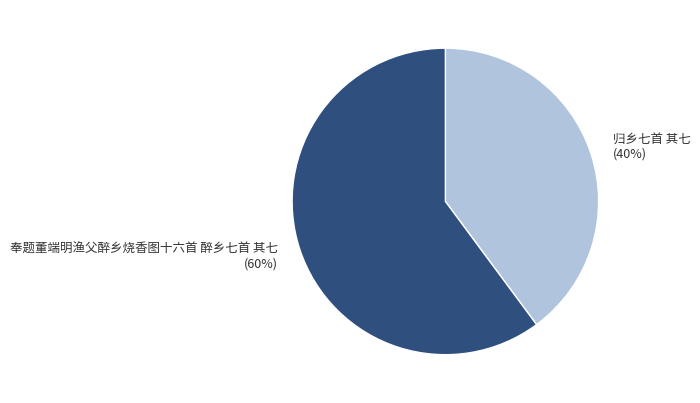

Count the number of slices in the pie.

2